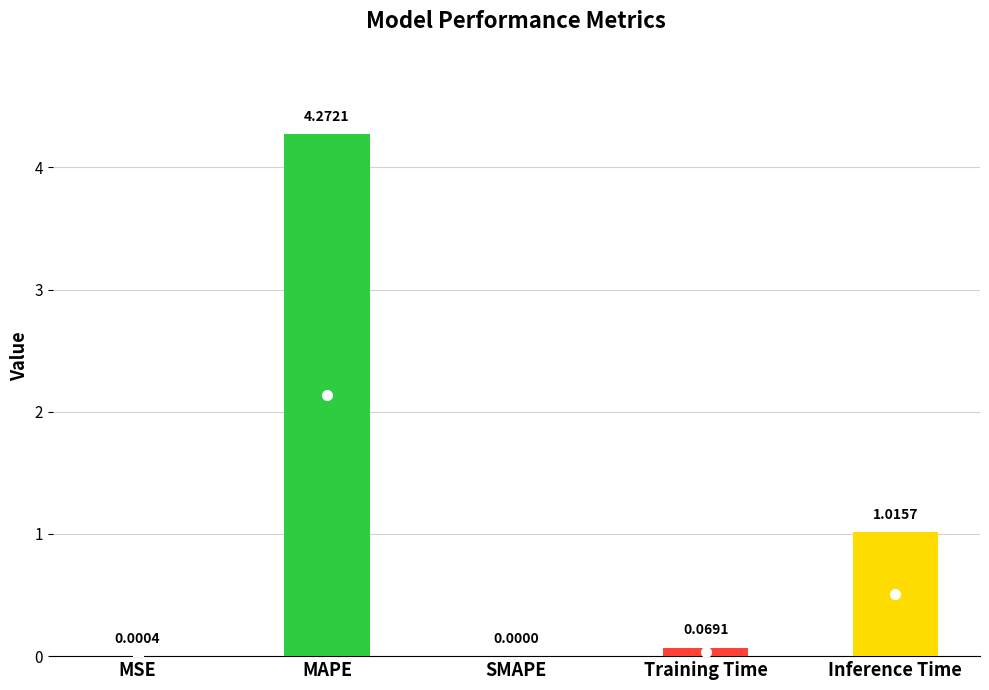

What is the sum of all values?

5.4